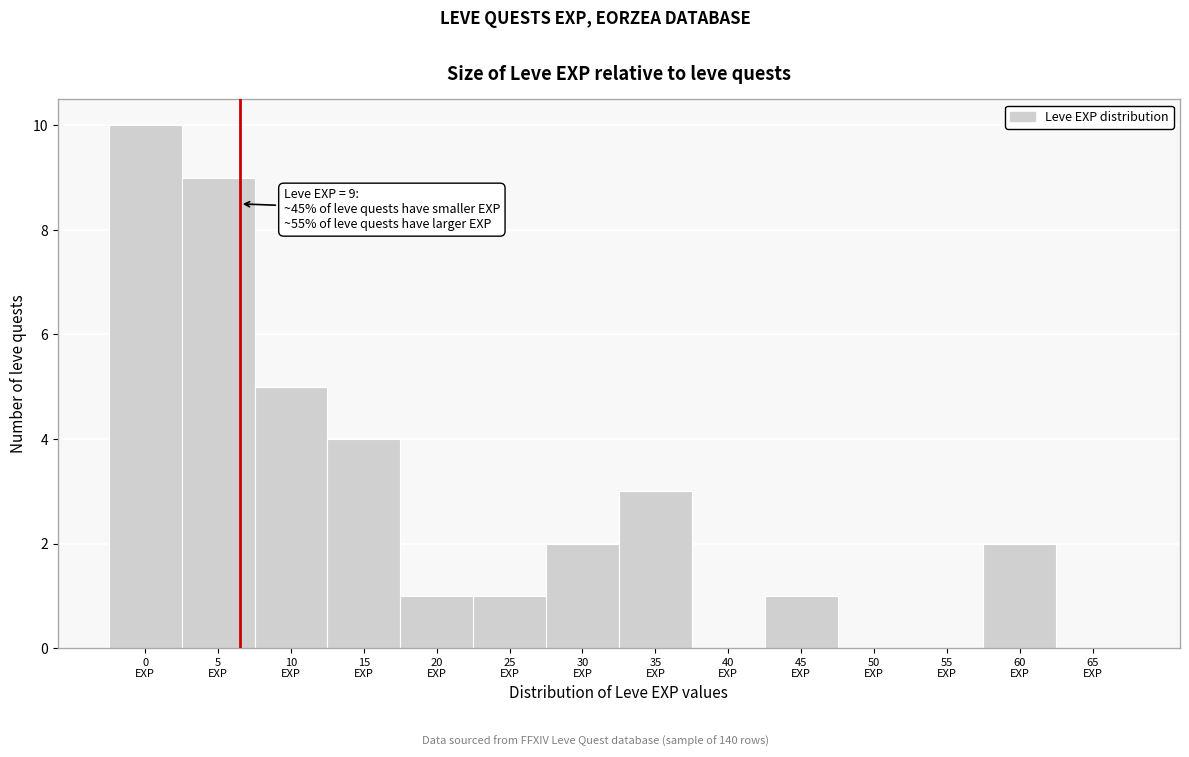

What is the maximum value shown in the chart?

10